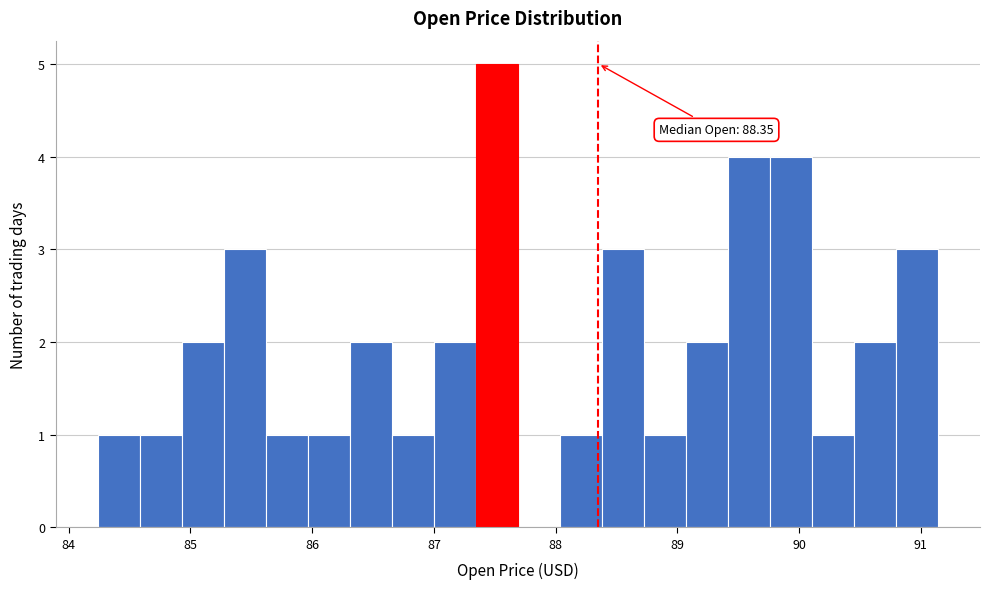

Read against the x-axis, roughly where is the centre of the tallest bar?

87.5